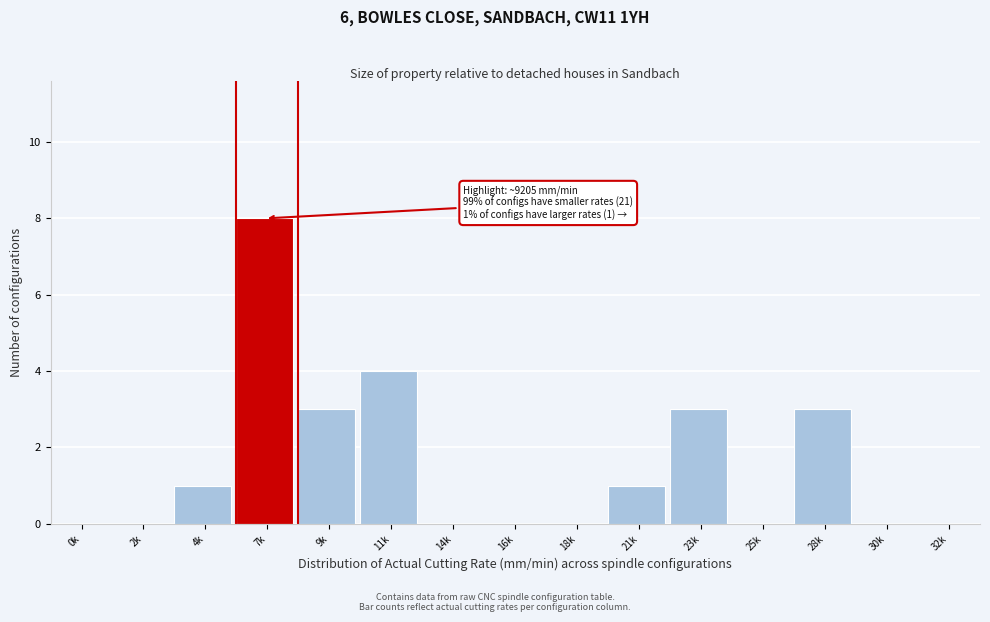

Reading left to right, transcribe all the data shown in this chart.

0k=0	2k=0	4k=1	7k=8	9k=3	11k=4	14k=0	16k=0	18k=0	21k=1	23k=3	25k=0	28k=3	30k=0	32k=0